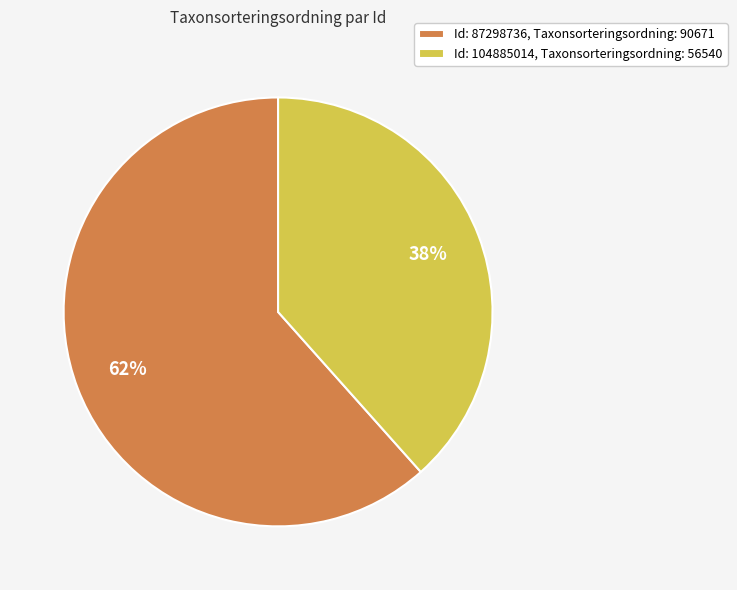

Count the number of slices in the pie.

2